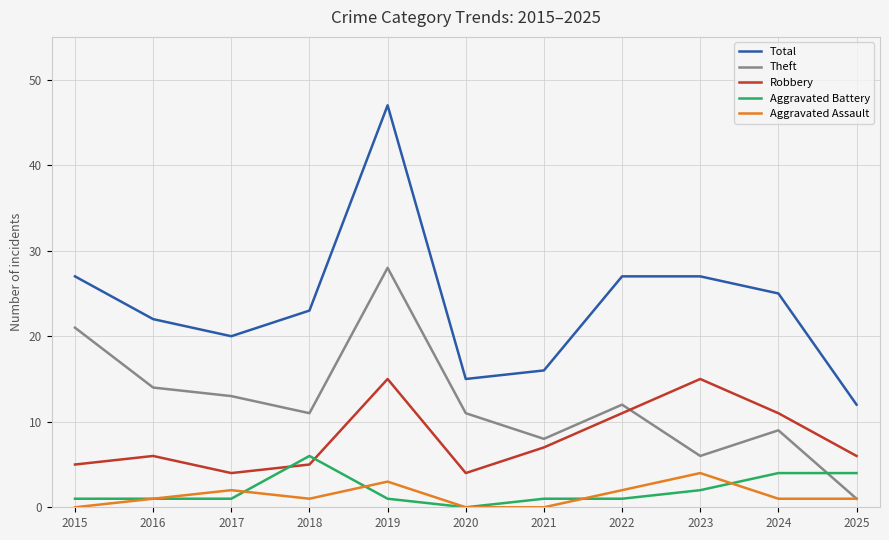

At which category does Theft reach its first local valley?

2018